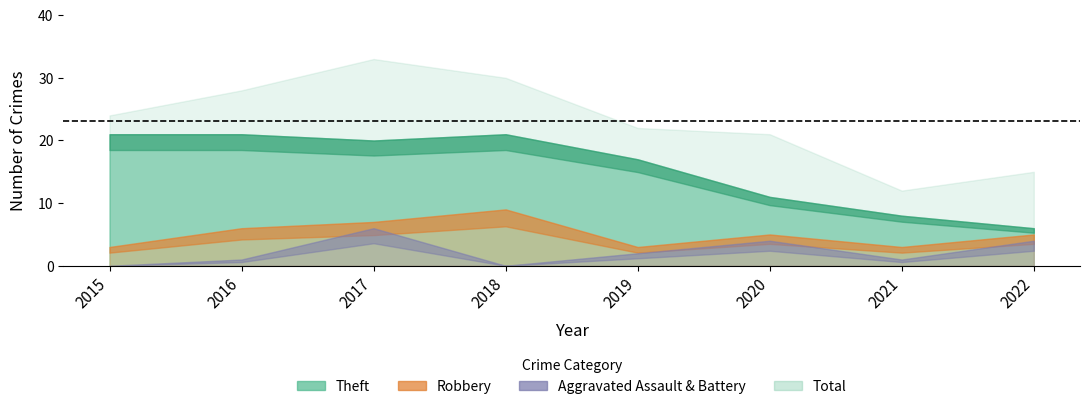

How many lines are shown in the chart?

5